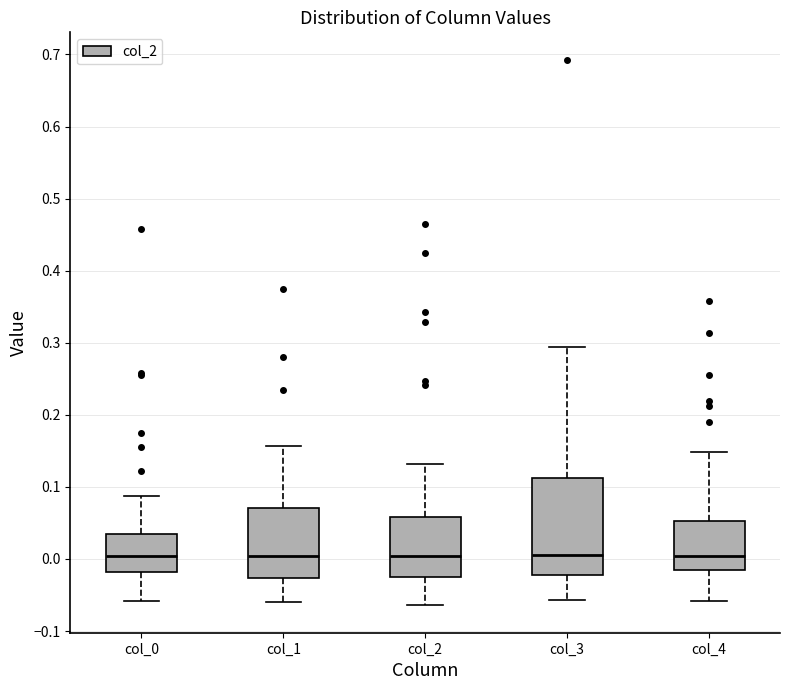

Where is the lower edge of the box for col_4 on the y-axis? The values are not printed on the chart, so give them approximately, as read against the axis.

-0.02